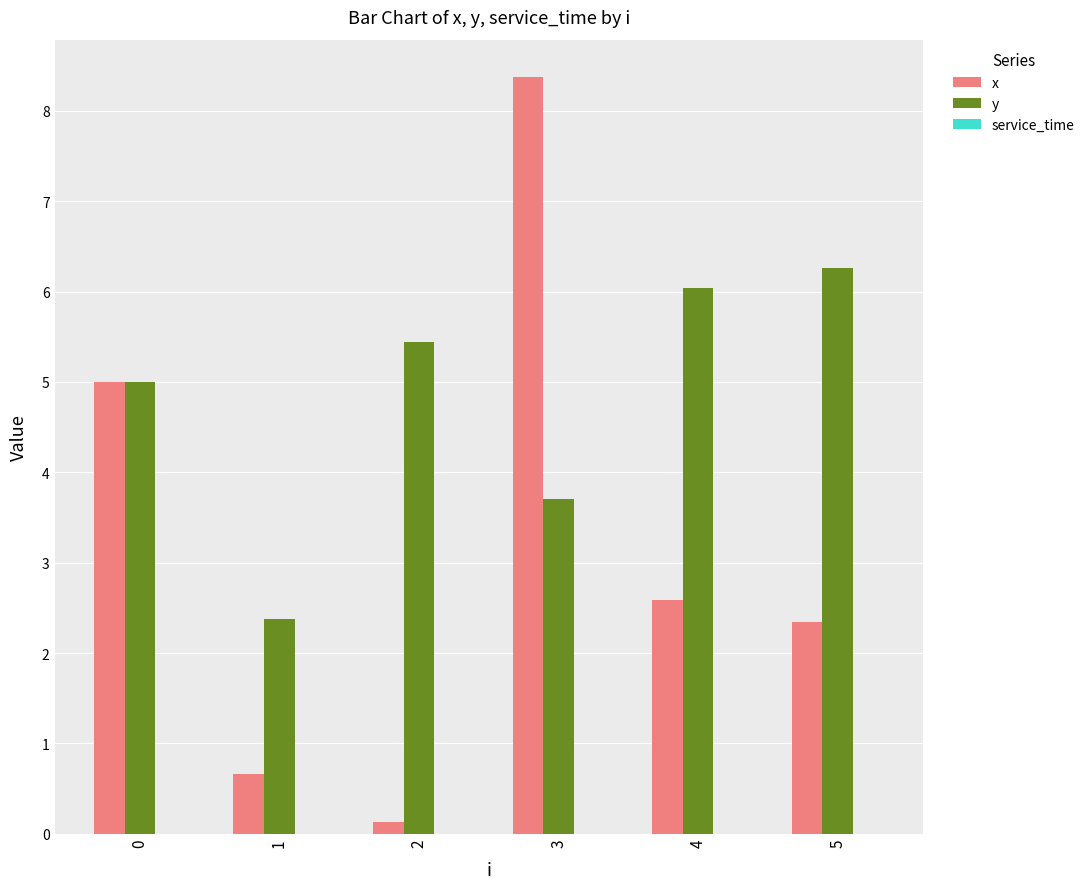

True or false: y has a value of 5.4 at 2.

True